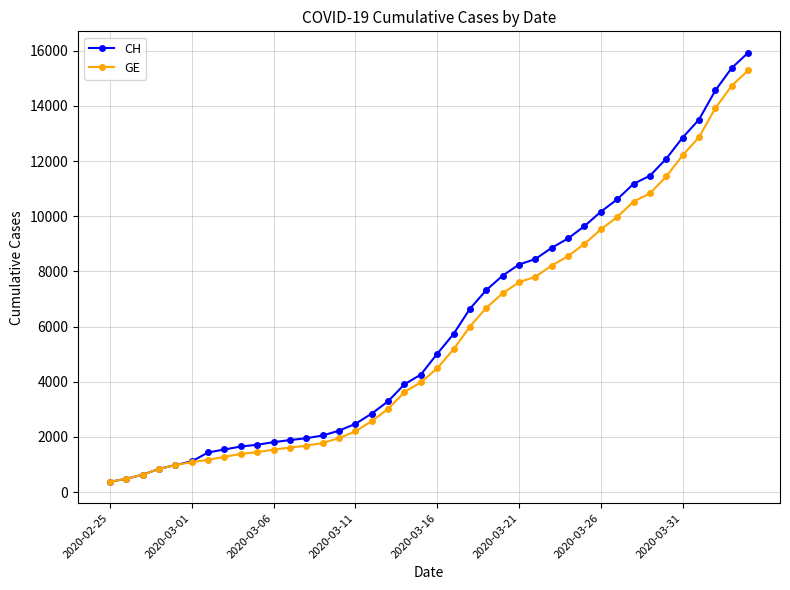

What is the value of the CH point at the 21st from the left?

5012